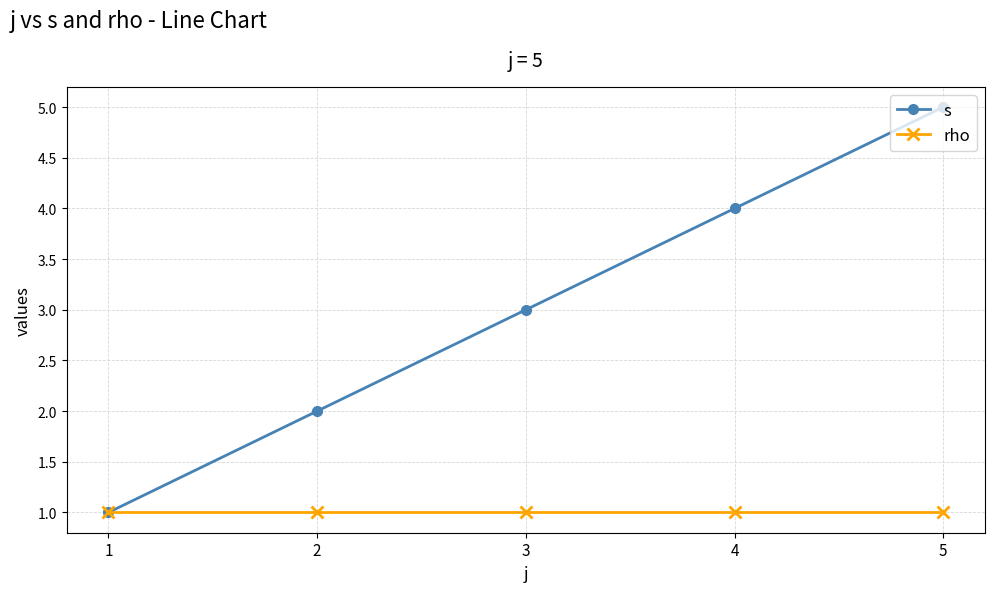

How many data points in s are less than 3?

2